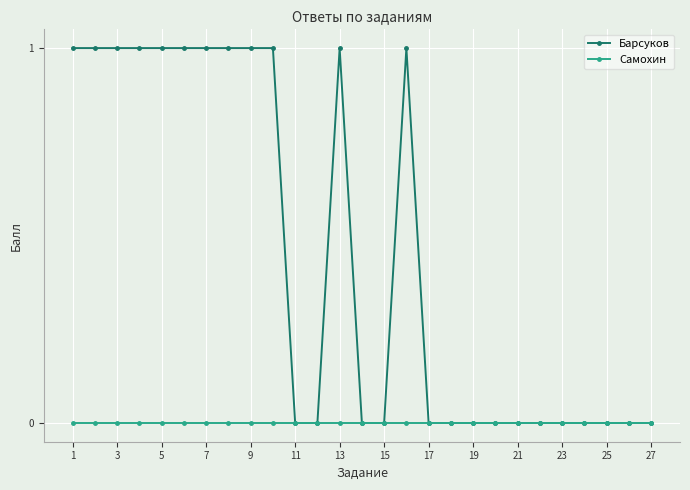

Does the chart display data point markers on the line(s)?

Yes